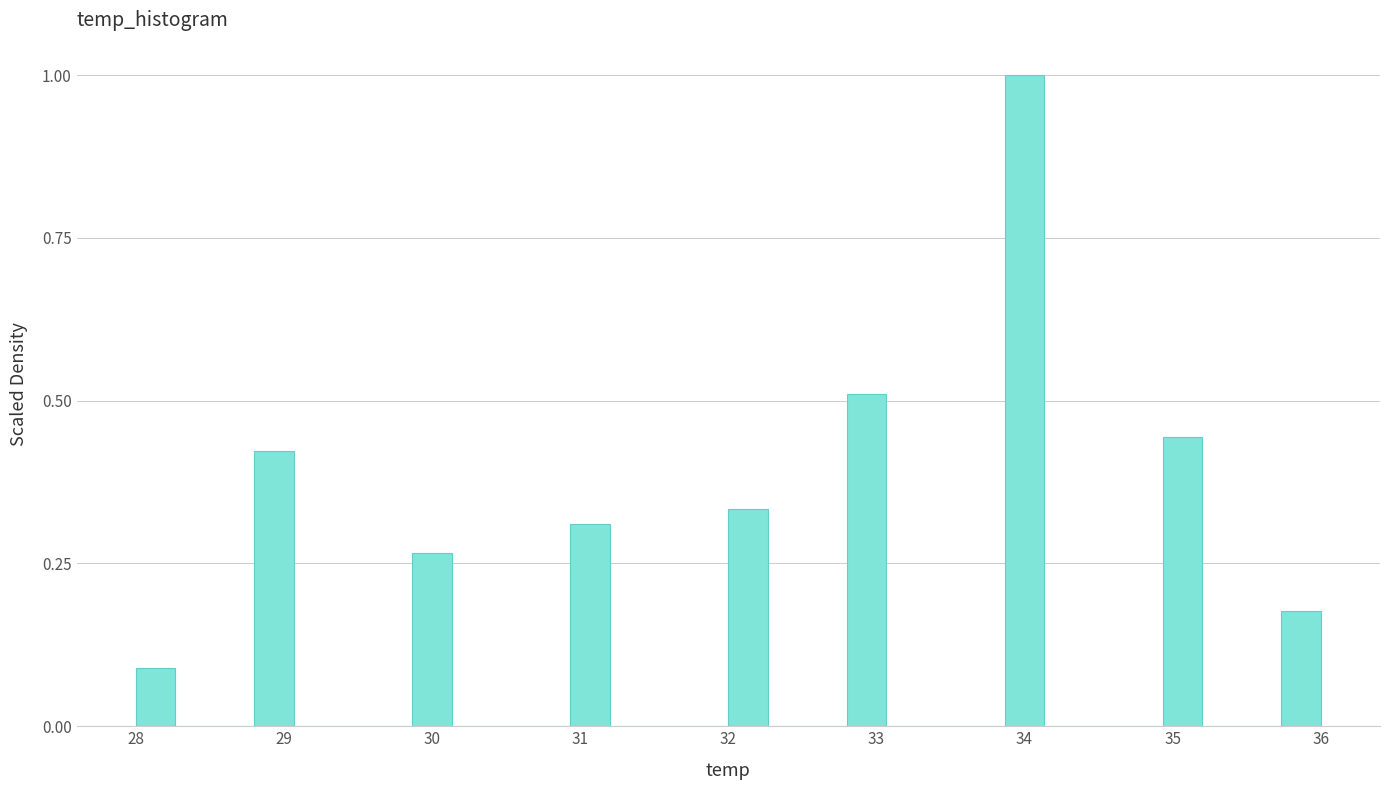

Around what value on the x-axis is the tallest bar? Give the approximate position of its centre, as read against the axis.

34.0